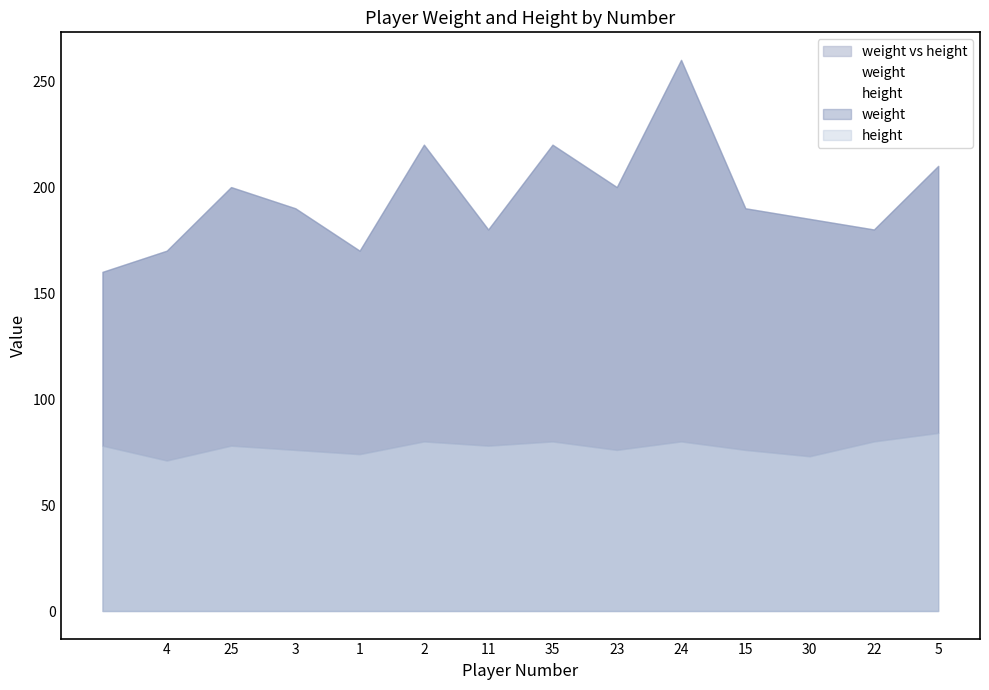

True or false: height has a value of 31 at 15.

False